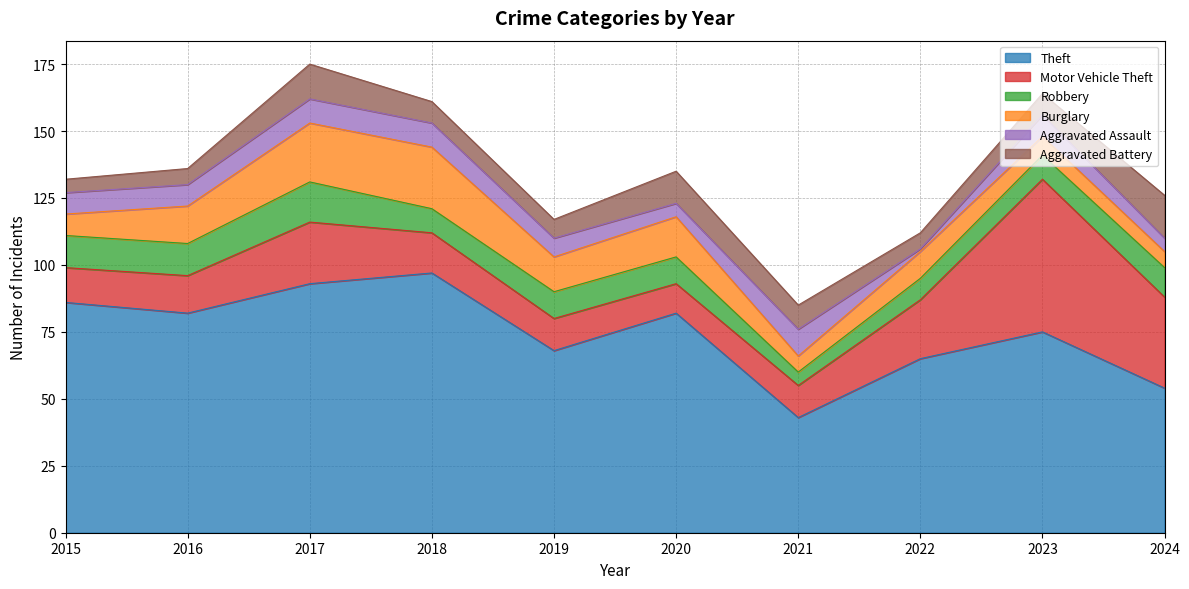

What is the difference between the highest and lowest values at 2024?

49